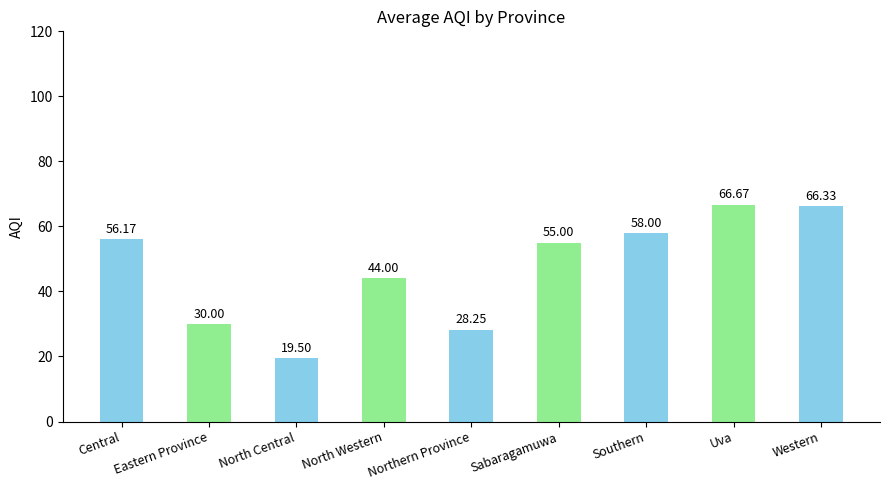

List the labels in order of value, smallest first.

North Central, Northern Province, Eastern Province, North Western, Sabaragamuwa, Central, Southern, Western, Uva